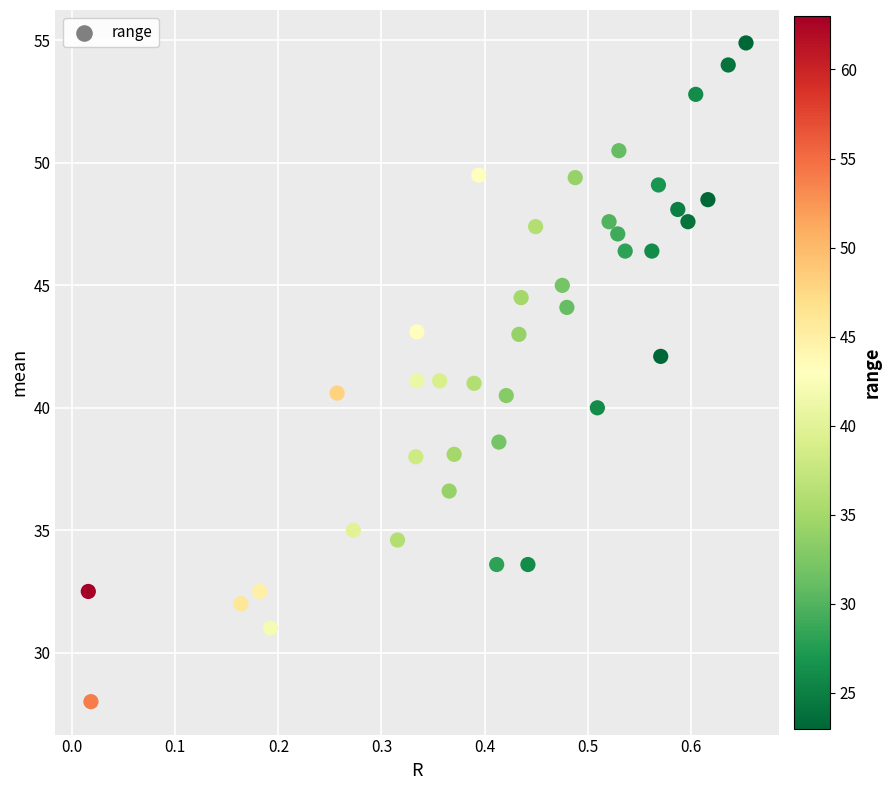

What is the range of Y values (max minus min)?

26.9